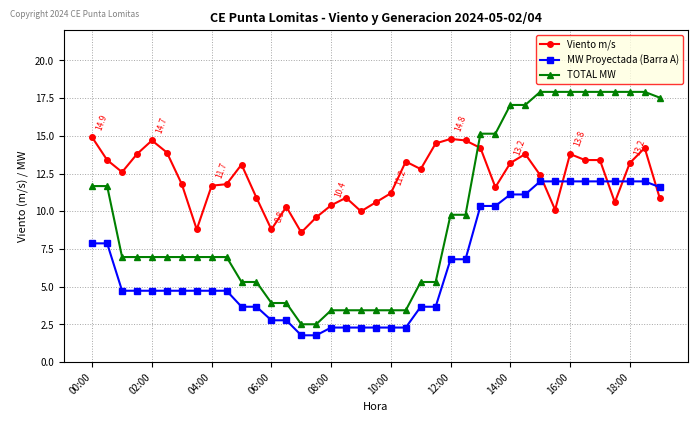

List the series in order of their overall mean, lowest first.

MW Proyectada (Barra A), TOTAL MW, Viento m/s